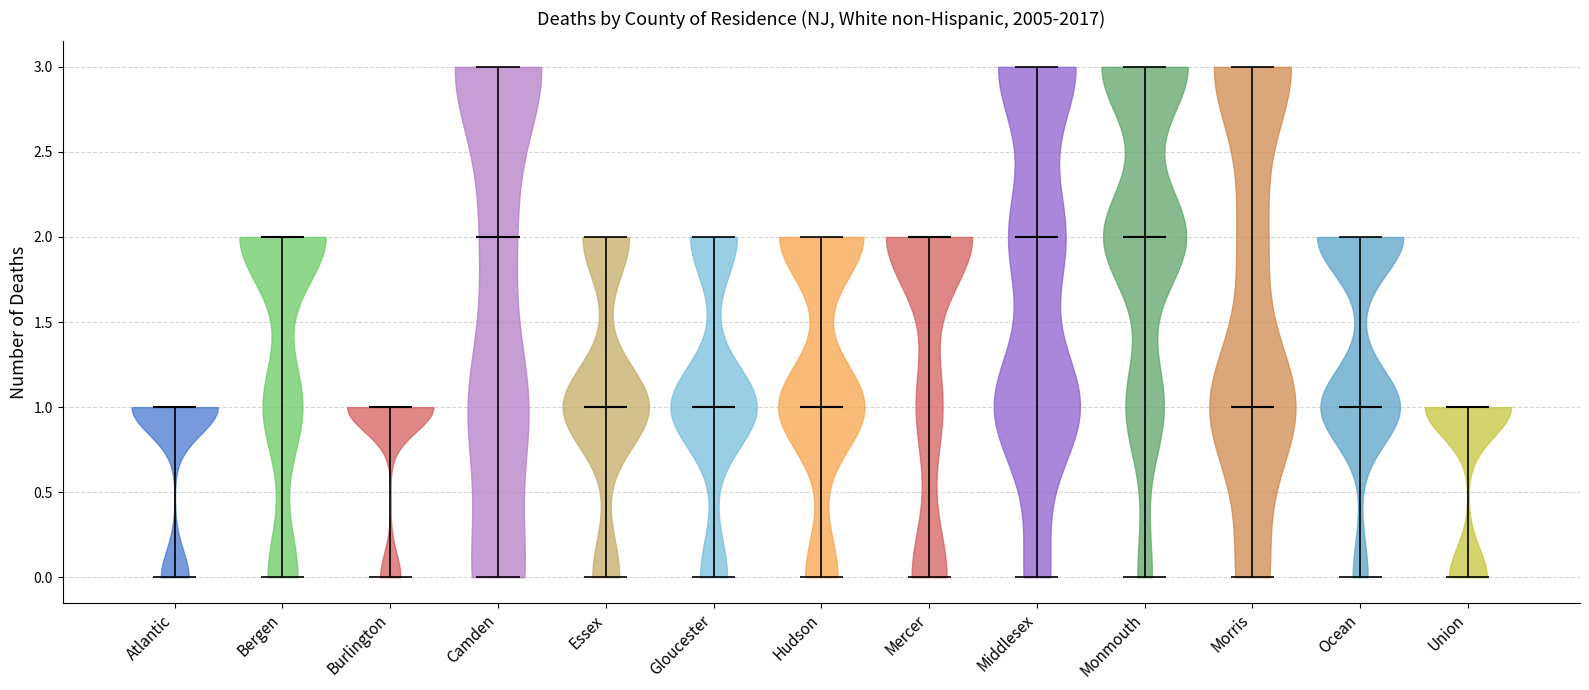

Reading left to right, read every violin against the y-axis: where its median line is, and the lowest and highest points it reaches. The values are not printed on the chart, so give them approximately, as read against the axis.

Atlantic: median line 1, lowest point 0, highest point 1
Bergen: median line 2, lowest point 0, highest point 2
Burlington: median line 1, lowest point 0, highest point 1
Camden: median line 2, lowest point 0, highest point 3
Essex: median line 1, lowest point 0, highest point 2
Gloucester: median line 1, lowest point 0, highest point 2
Hudson: median line 1, lowest point 0, highest point 2
Mercer: median line 2, lowest point 0, highest point 2
Middlesex: median line 2, lowest point 0, highest point 3
Monmouth: median line 2, lowest point 0, highest point 3
Morris: median line 1, lowest point 0, highest point 3
Ocean: median line 1, lowest point 0, highest point 2
Union: median line 1, lowest point 0, highest point 1